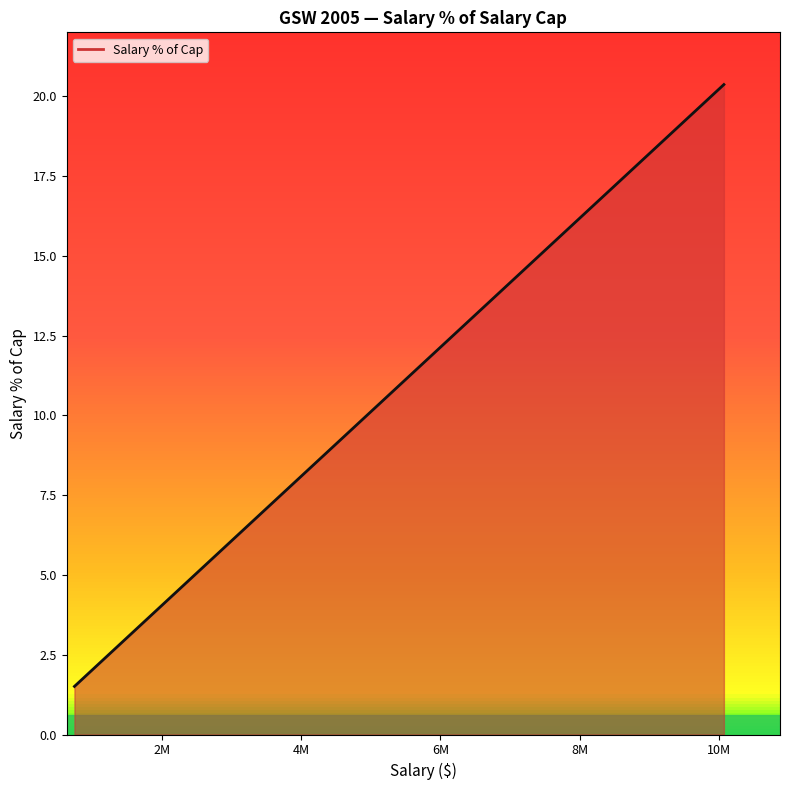

Does the chart have visible grid lines?

No